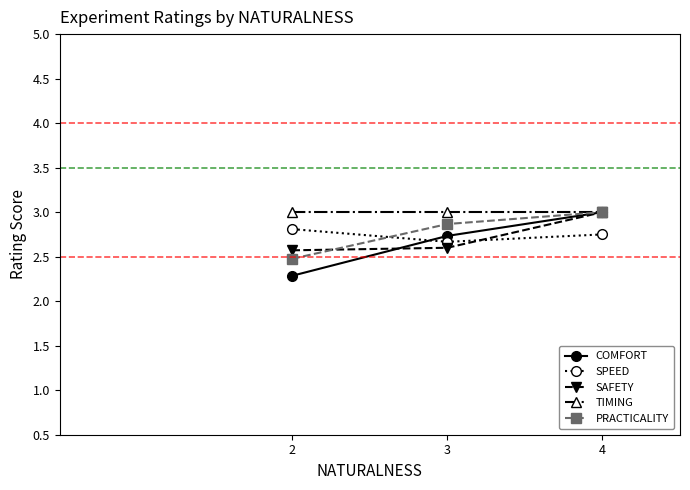

Rank the categories by COMFORT value from highest to lowest.

4, 3, 2